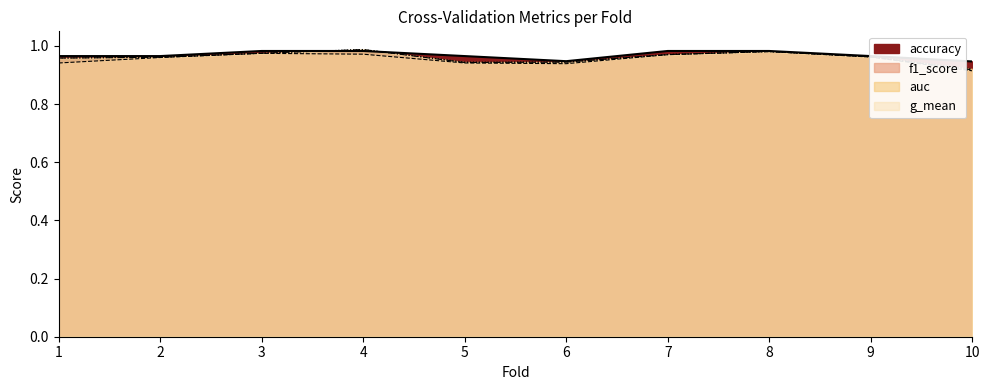

Rank the series by their maximum value, from highest to lowest.

auc, g_mean, accuracy, f1_score